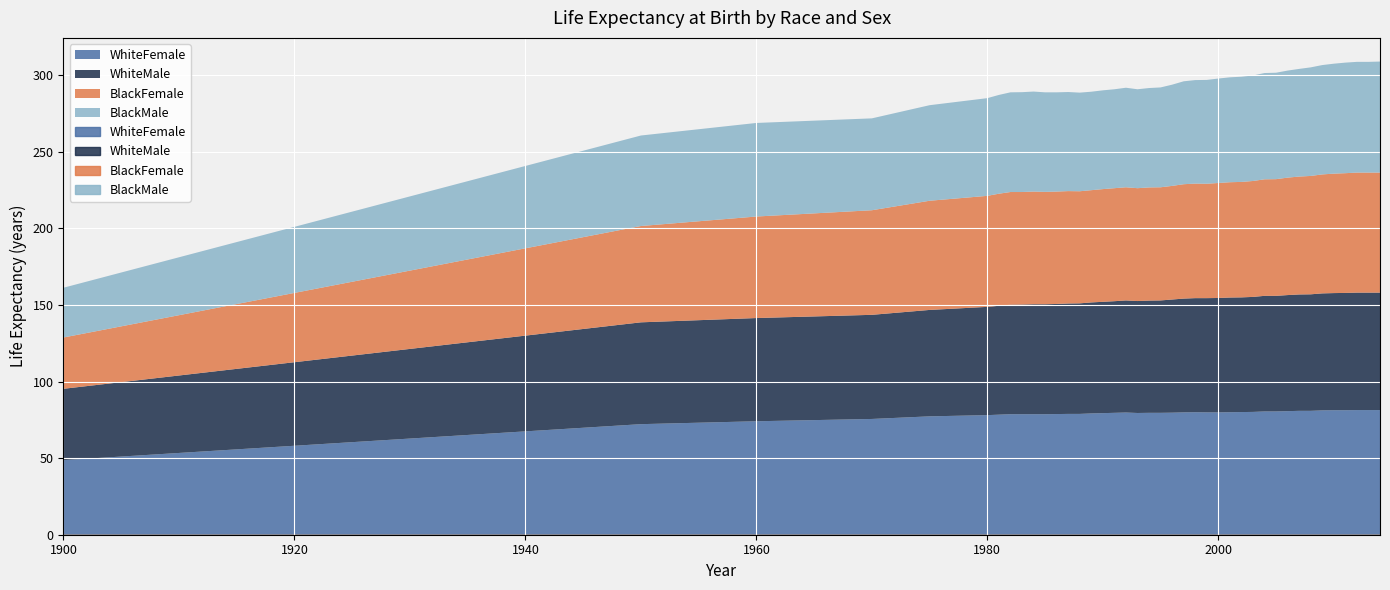

True or false: BlackMale and WhiteMale cross at least once.

False